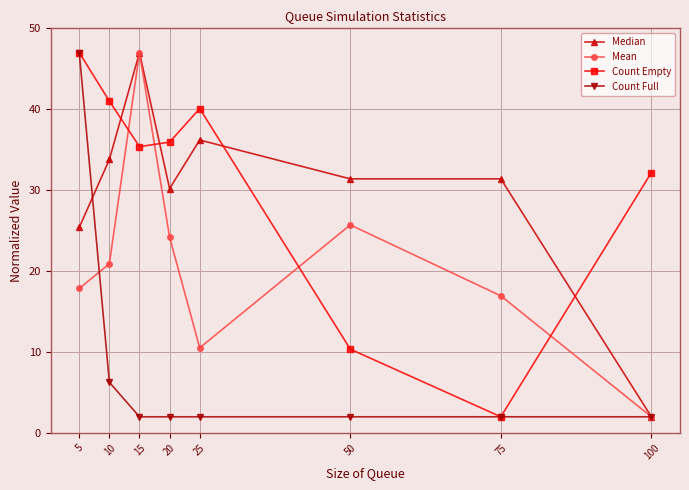

In Count Empty, how many points are higher than both neighbors (excluding endpoints)?

1